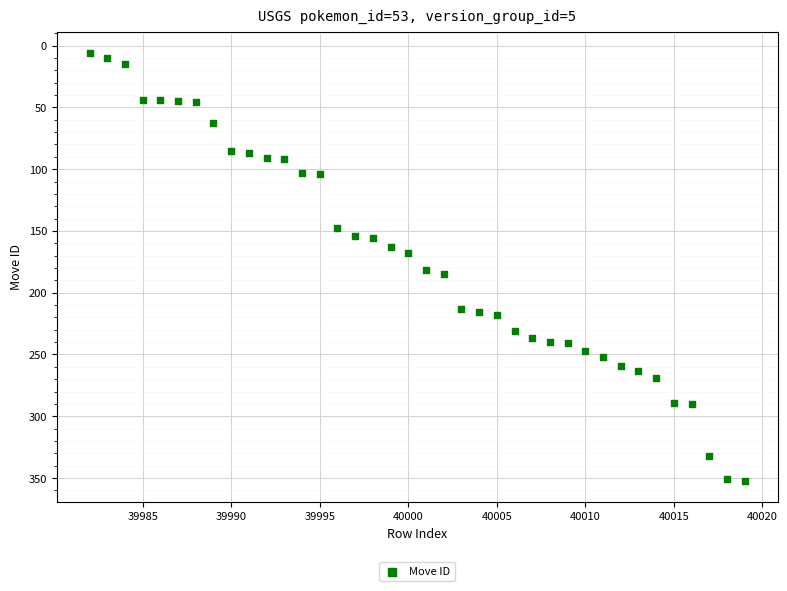

What is the range of X values (max minus min)?

37